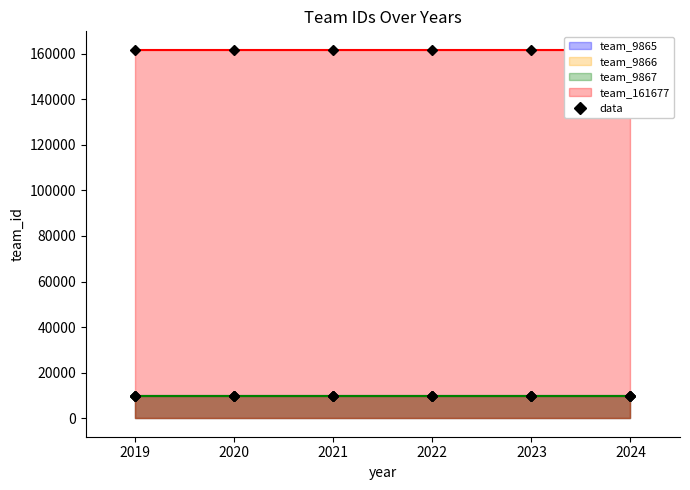

Reading right to left, extract all data points from this chart.

team_9865: 9865	9865	9865	9865	9865	9865
team_9866: 9866	9866	9866	9866	9866	9866
team_9867: 9867	9867	9867	9867	9867	9867
team_161677: 161677	161677	161677	161677	161677	161677